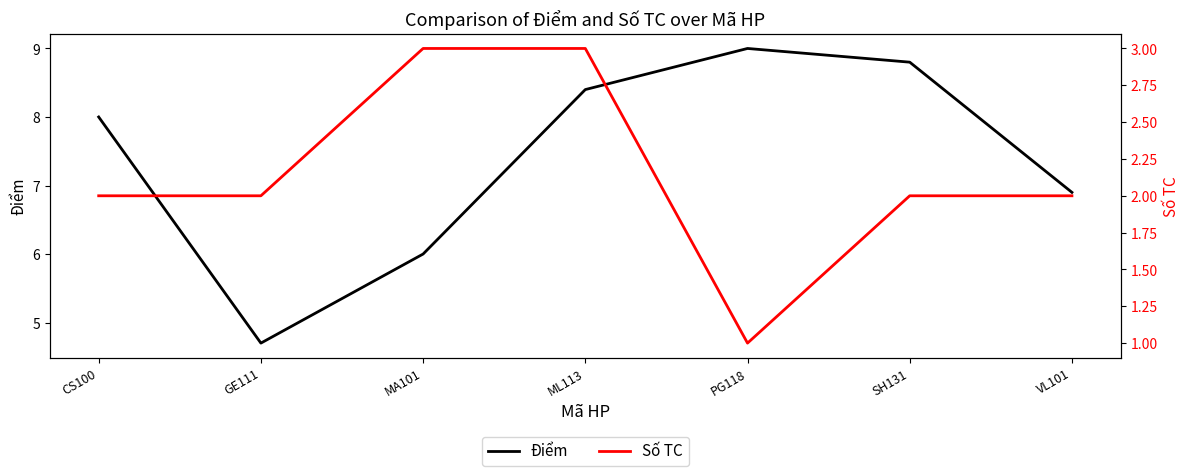

What is the sum of all Số TC values?

15.0